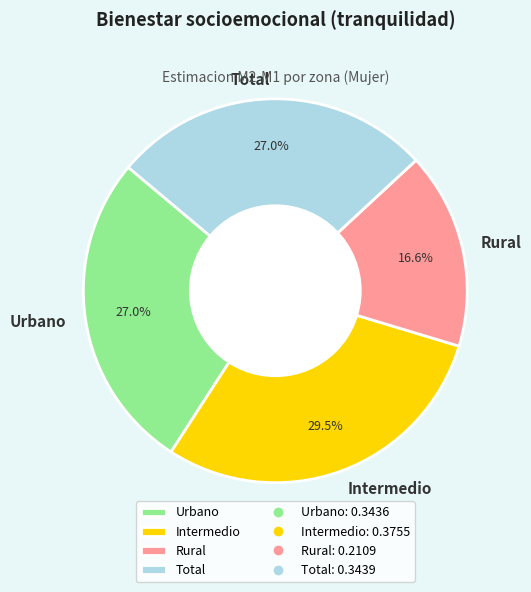

What percentage is NOT represented by Total?

73.0%